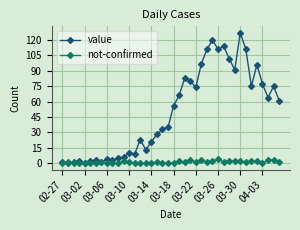

Which series has the largest range (max minus min)?

value